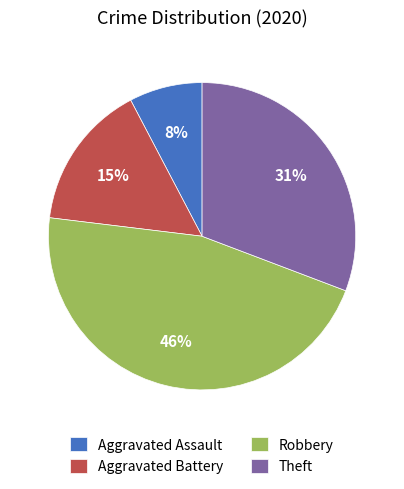

Combined, do Theft and Aggravated Battery account for over 50%?

No